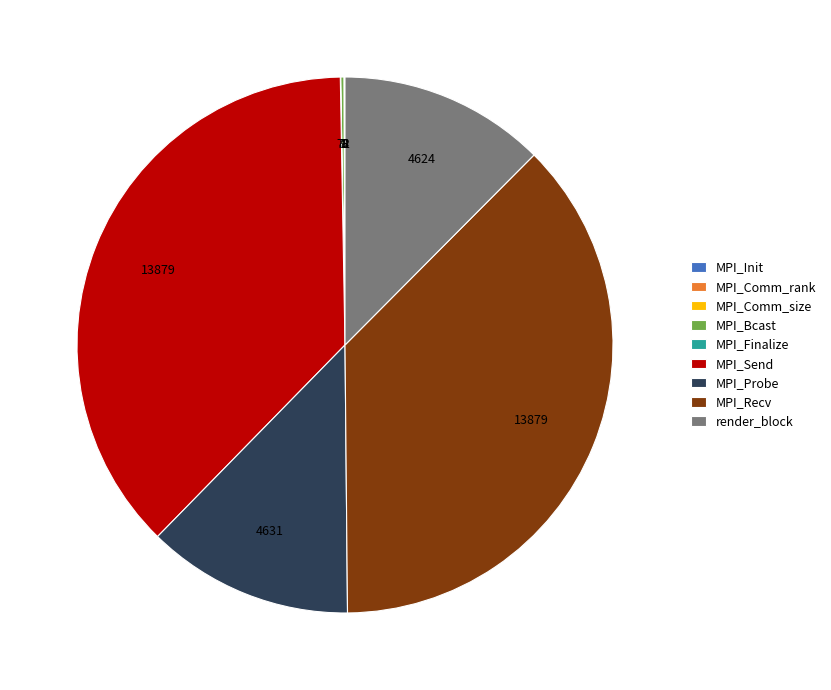

Is there any slice that represents more than half of the pie?

No